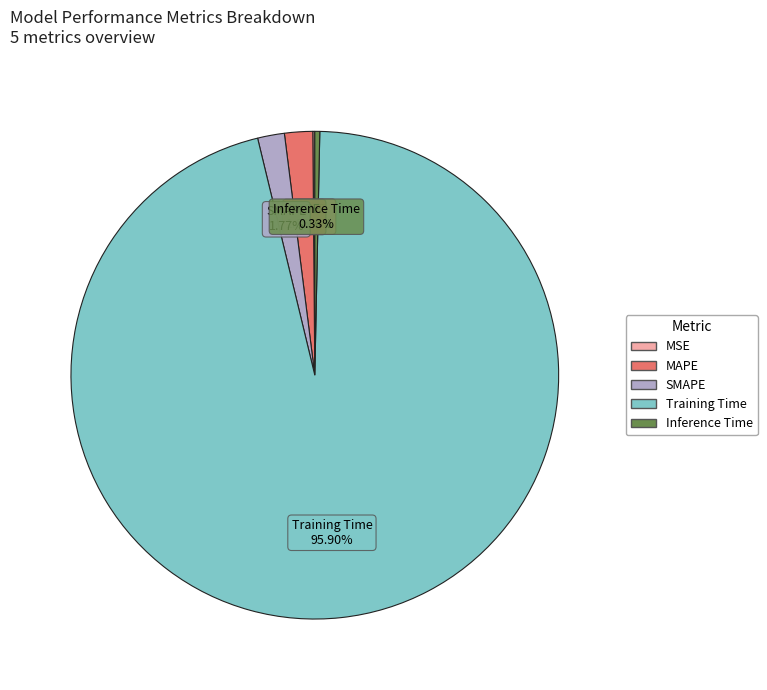

Do SMAPE and Training Time together represent more than half of the pie?

Yes